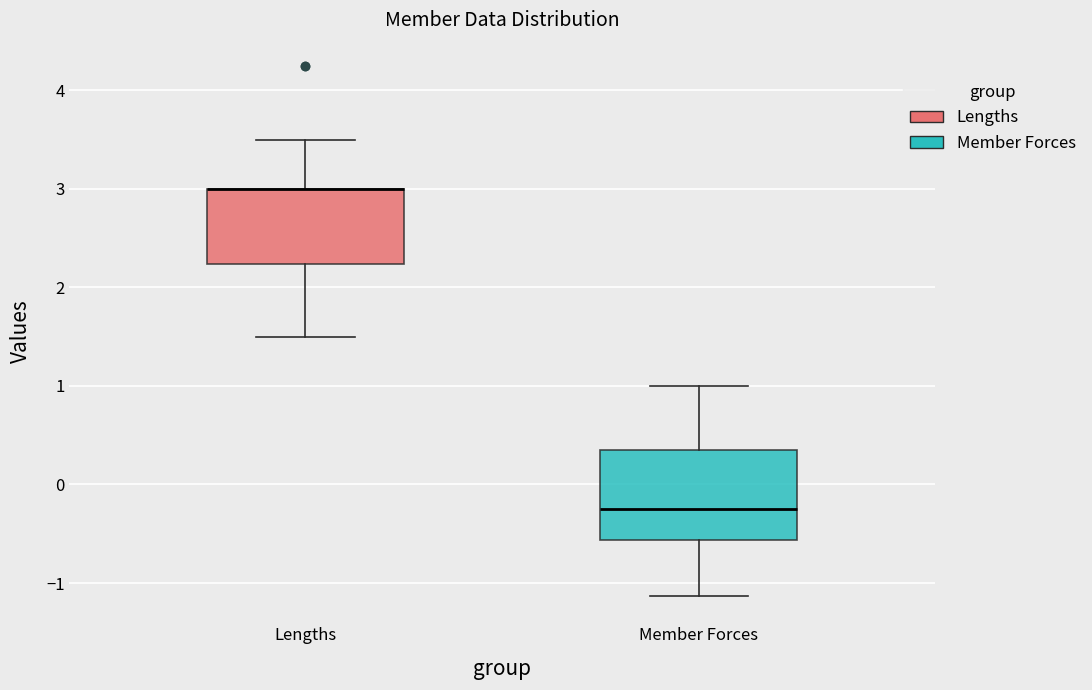

Which box is the tallest, from its lower edge to its upper edge?

Member Forces